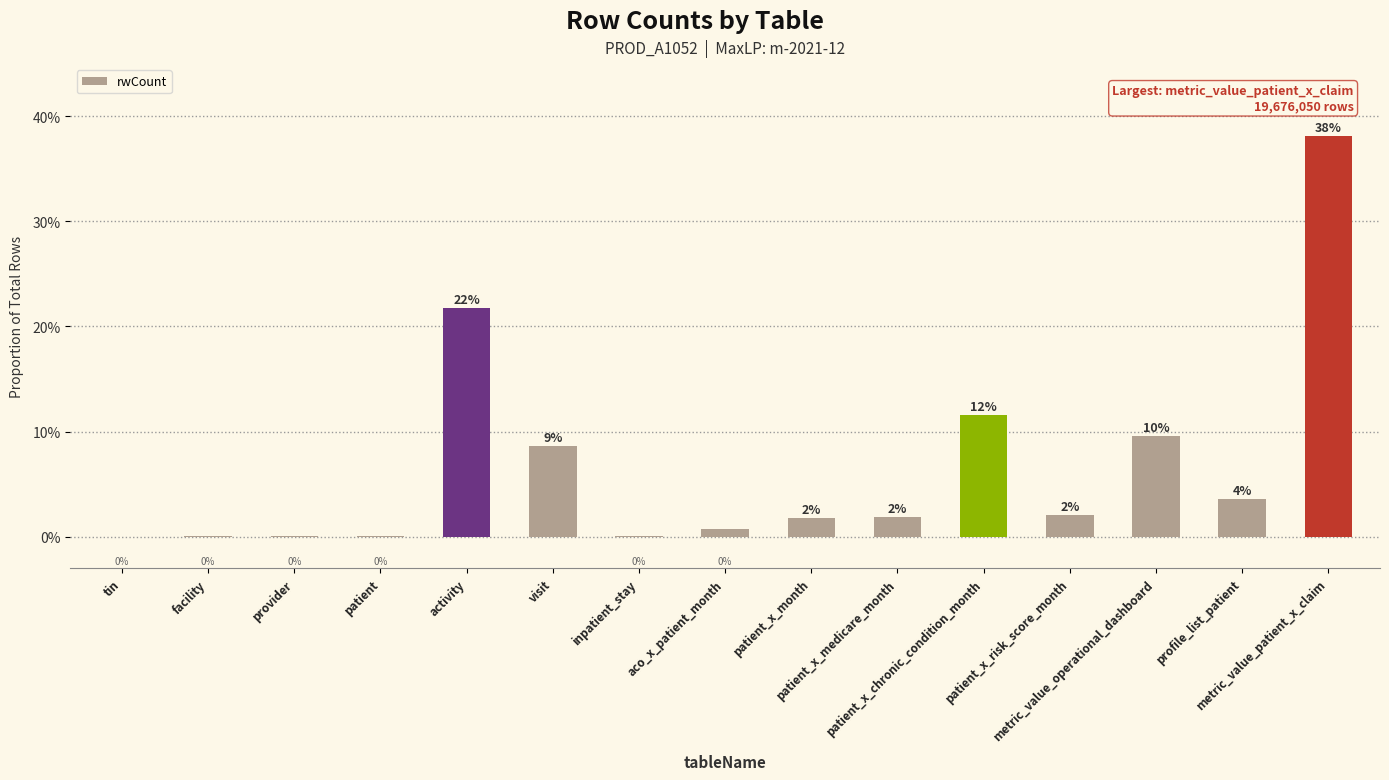

What is the value of the 6th bar from the left?

0.1